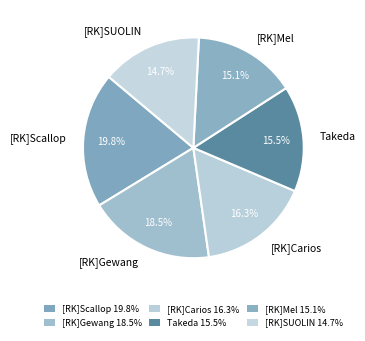

Combined, do [RK]Gewang and [RK]SUOLIN account for over 50%?

No